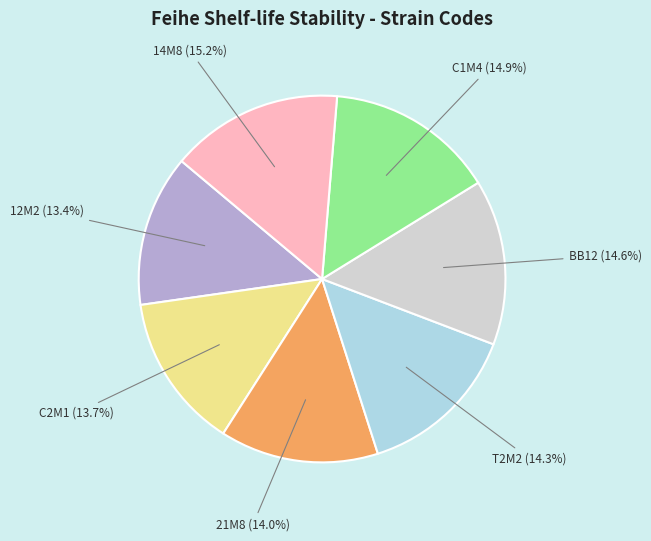

What is the ratio of the value at 12M2 to the value at C1M4?

0.9